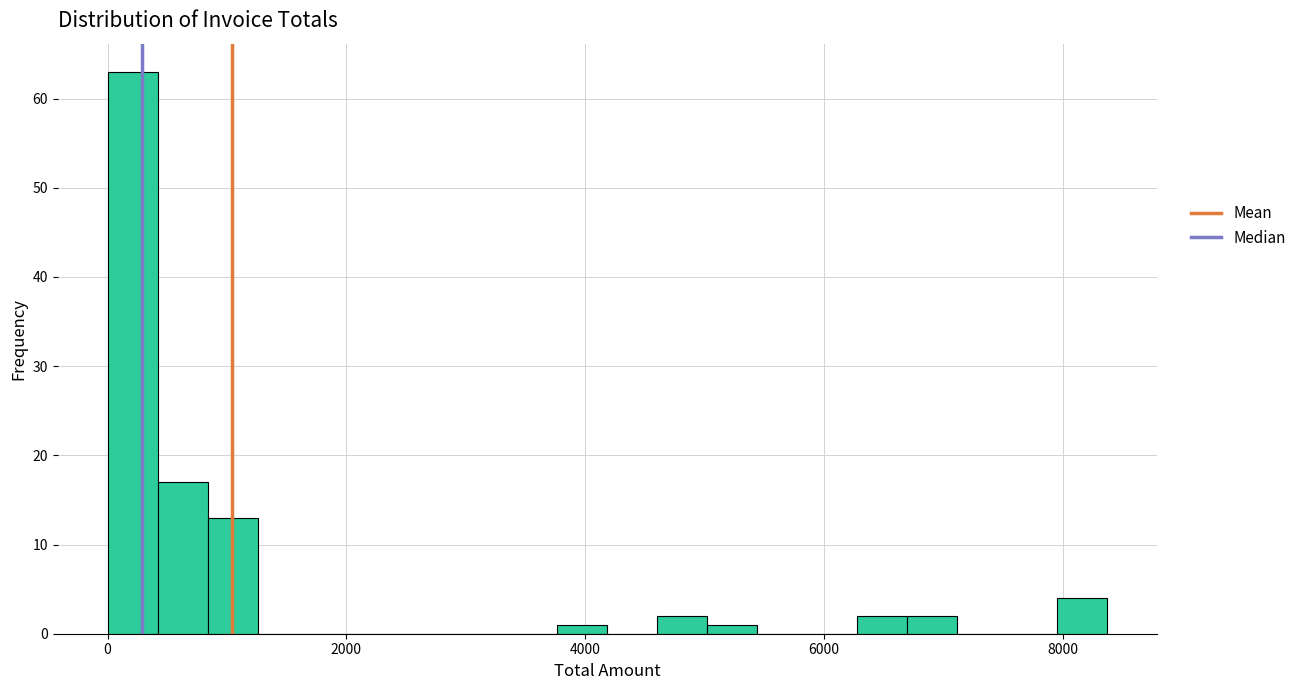

Around what value on the x-axis is the tallest bar? Give the approximate position of its centre, as read against the axis.

200